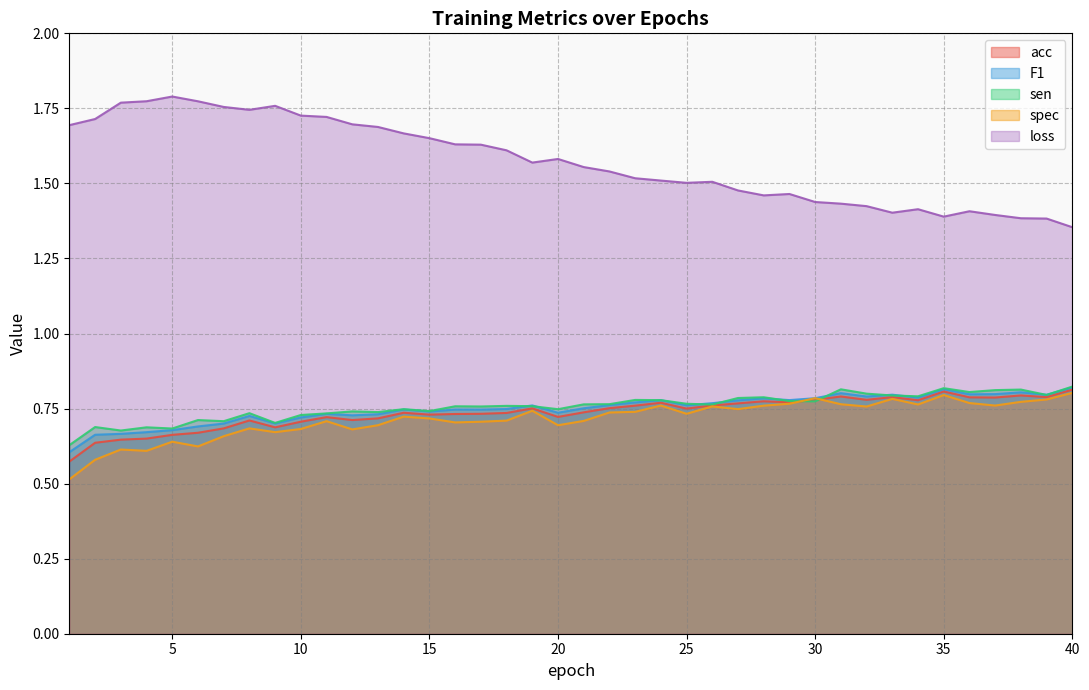

What are all the series names shown in the legend?

acc, F1, sen, spec, loss